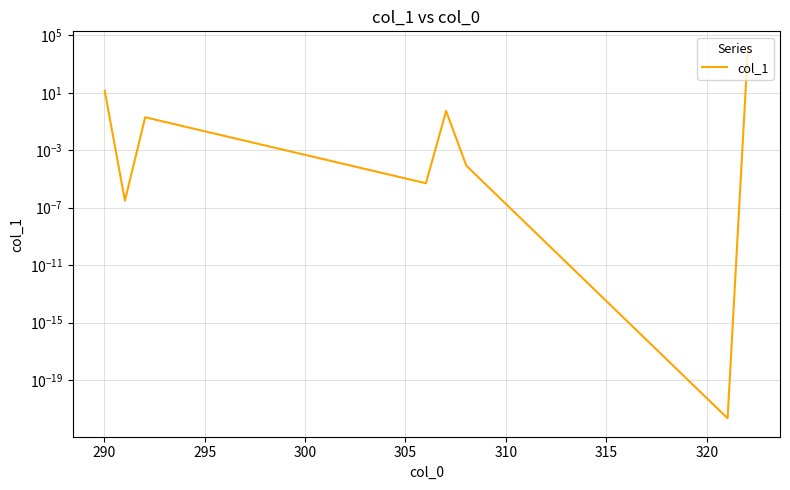

How many points are higher than both their immediate neighbors (excluding endpoints)?

2